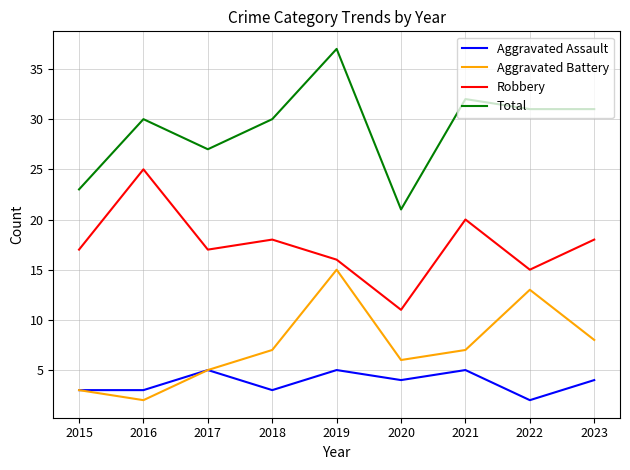

What is the sum of all Aggravated Battery values?

66